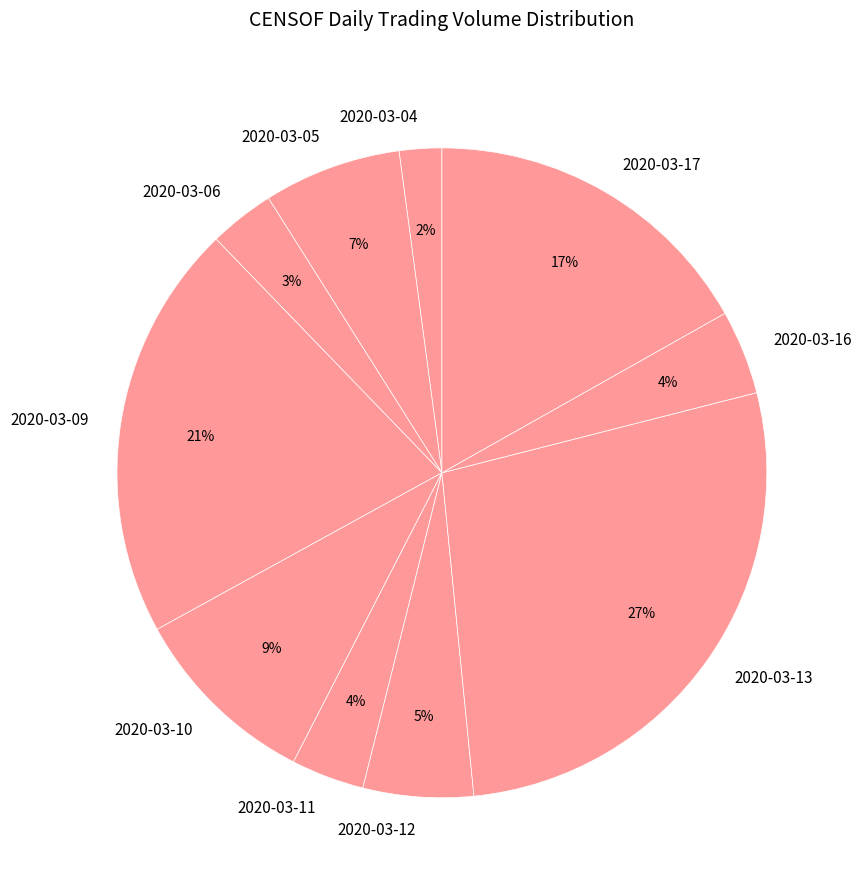

Combined, do 2020-03-12 and 2020-03-13 account for over 50%?

No